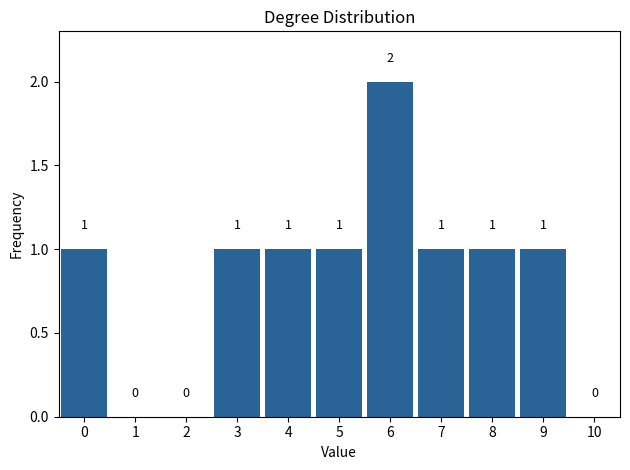

Reading right to left, list all the values displayed in this chart.

10=0	9=1	8=1	7=1	6=2	5=1	4=1	3=1	2=0	1=0	0=1